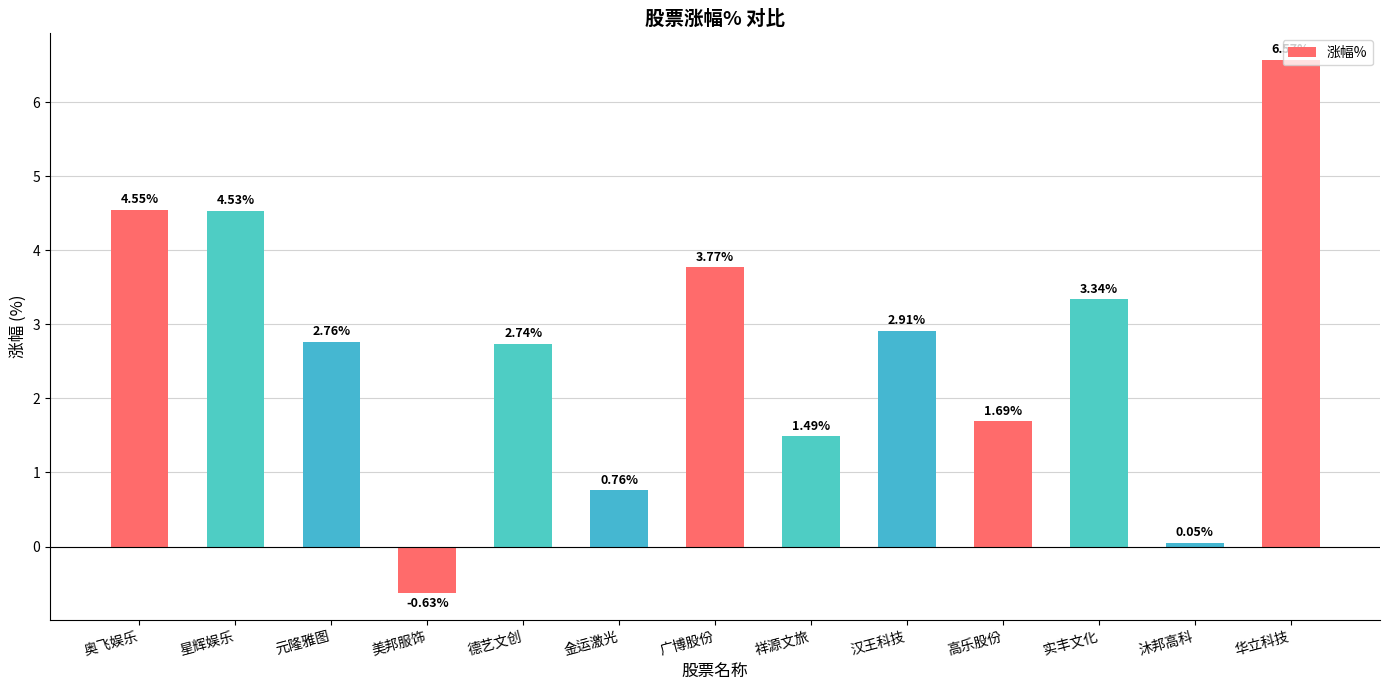

What is the sum of all values?

34.5